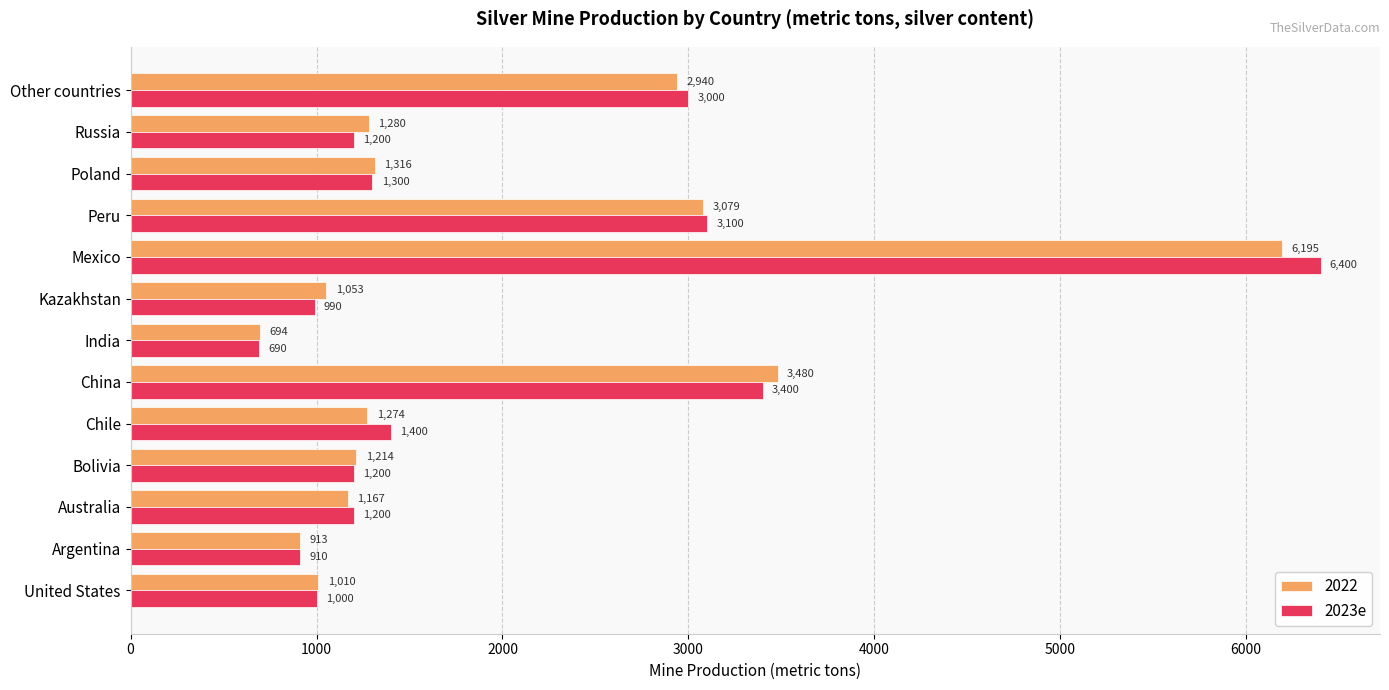

What is the smallest value displayed?

690